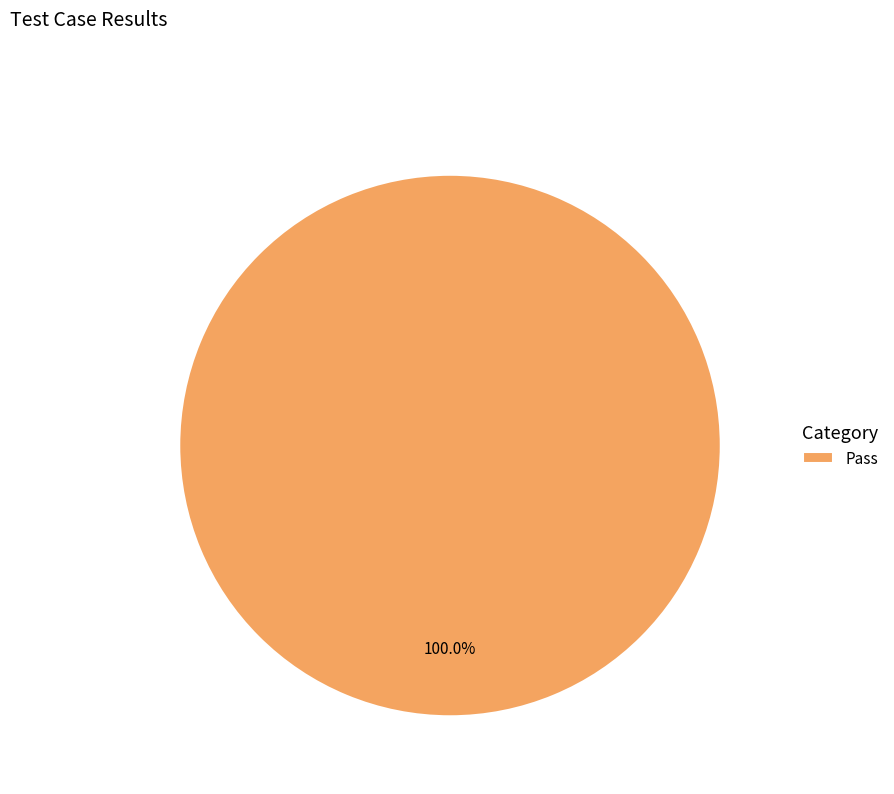

Rank the categories by value from lowest to highest.

Pass